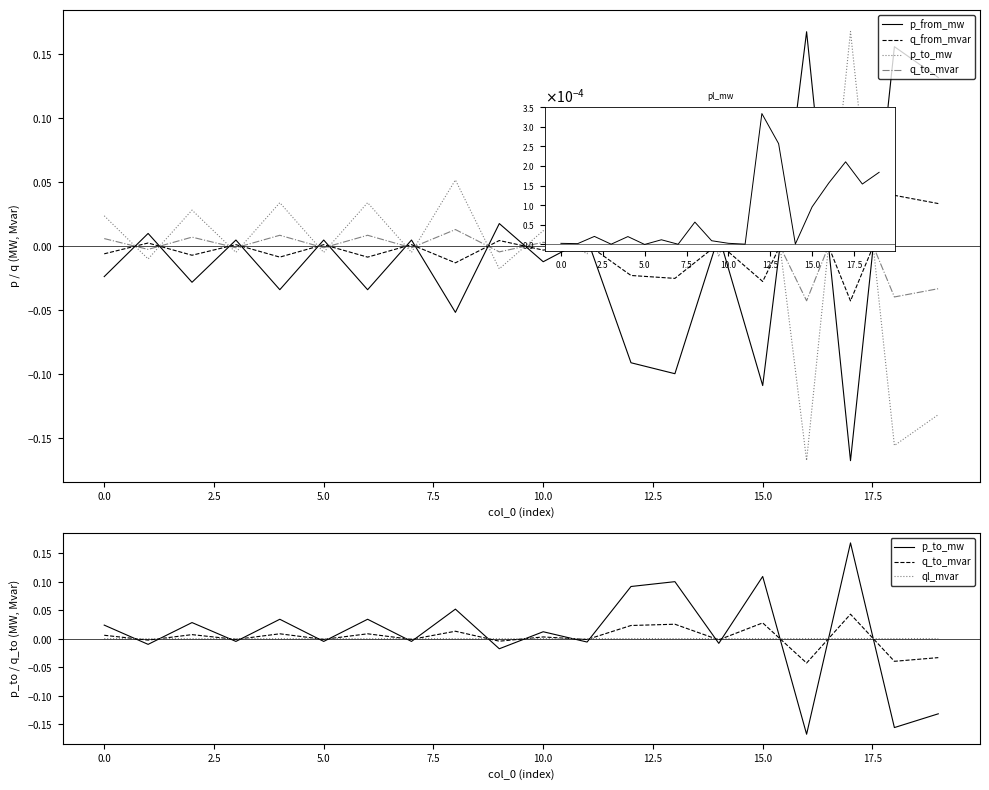

What is the spread (max minus min) of values at 18?

0.3